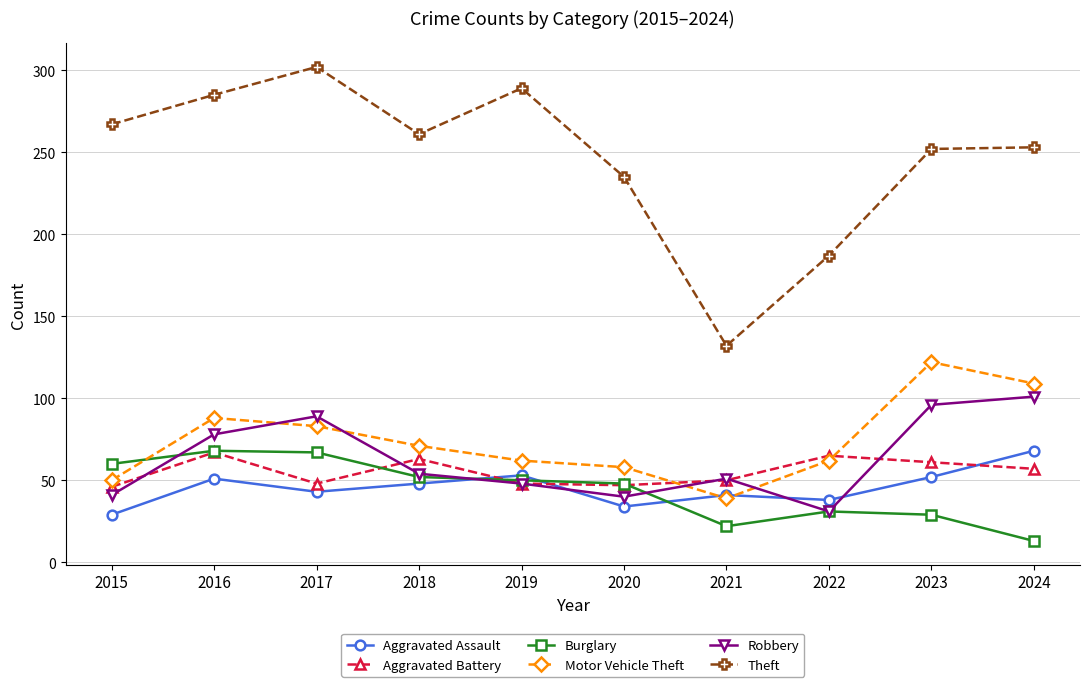

What are all the series names shown in the legend?

Aggravated Assault, Aggravated Battery, Burglary, Motor Vehicle Theft, Robbery, Theft